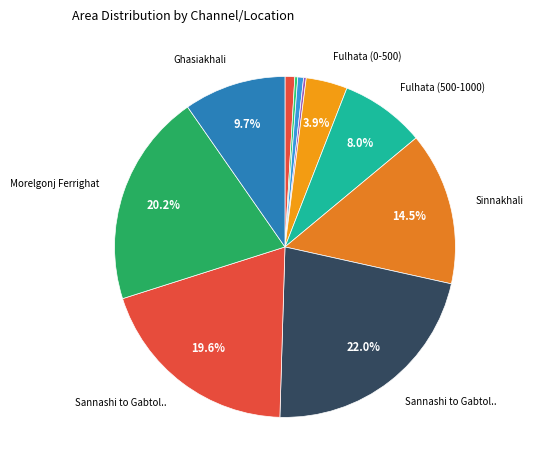

Which slice is the largest?

Sannashi to Gabtola (0-2000)